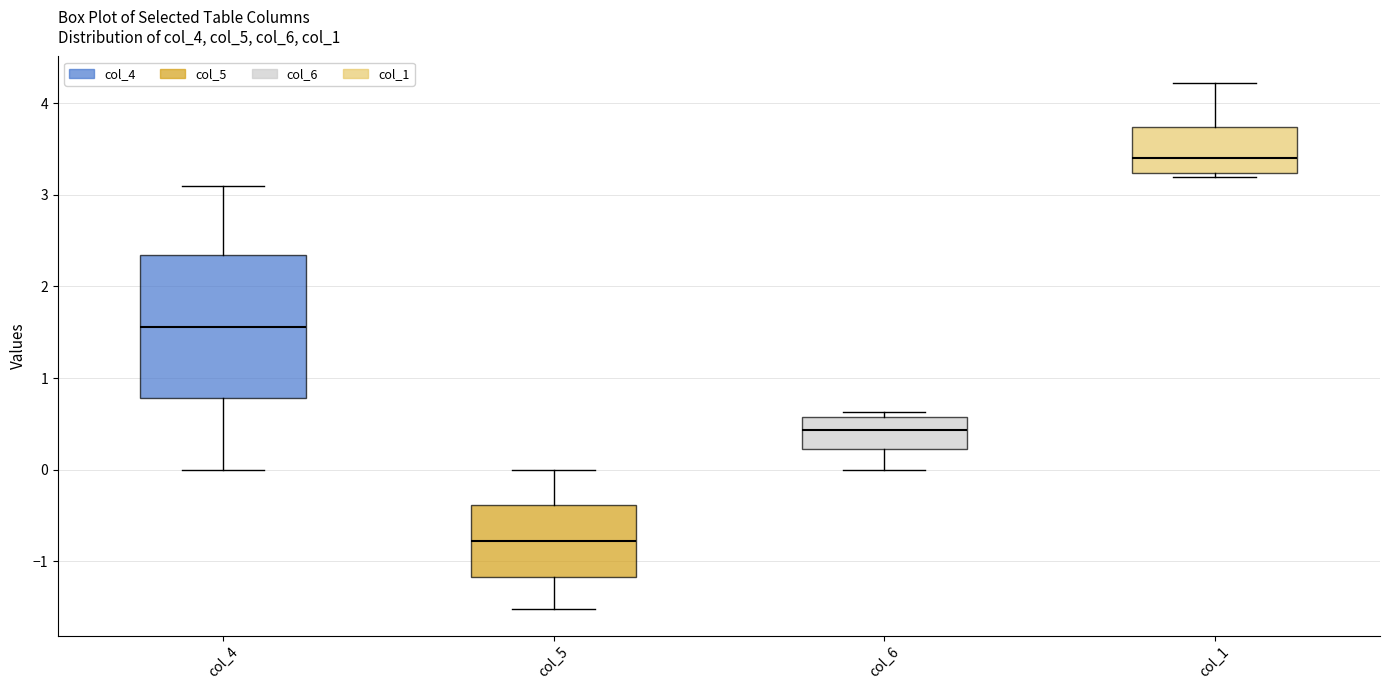

Reading left to right, read every box against the y-axis: the position of its median line, the range the box covers, and the ends of its whiskers. The values are not printed on the chart, so give them approximately, as read against the axis.

col_4: median 1.6, box 0.8 to 2.3, whiskers 0.0 to 3.1
col_5: median -0.8, box -1.2 to -0.4, whiskers -1.5 to 0.0
col_6: median 0.4, box 0.2 to 0.6, whiskers 0.0 to 0.6 (just above the box's upper edge)
col_1: median 3.4, box 3.2 to 3.7, whiskers 3.2 (just below the box's lower edge) to 4.2